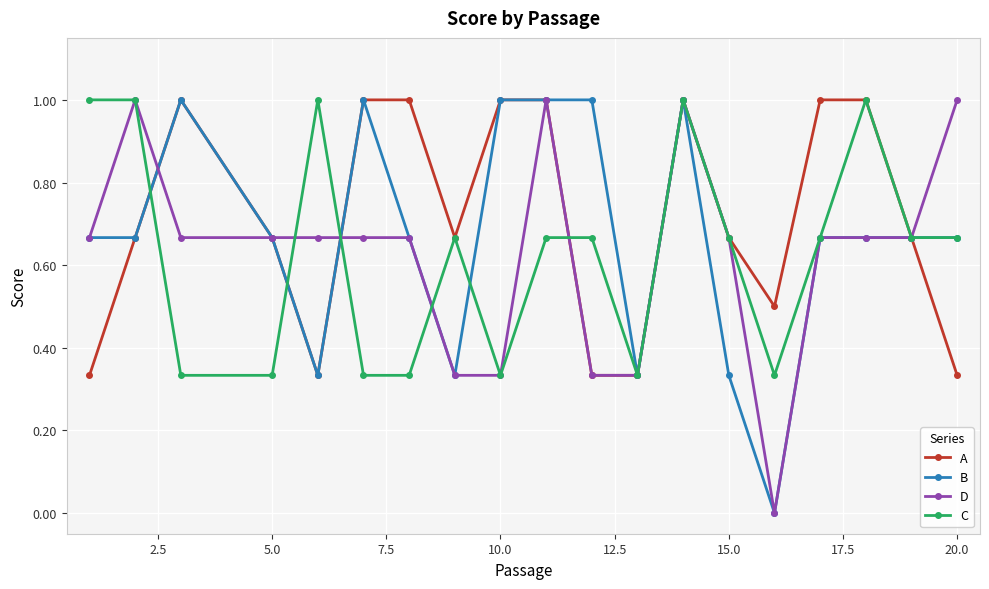

How many distinct data groups are displayed?

4